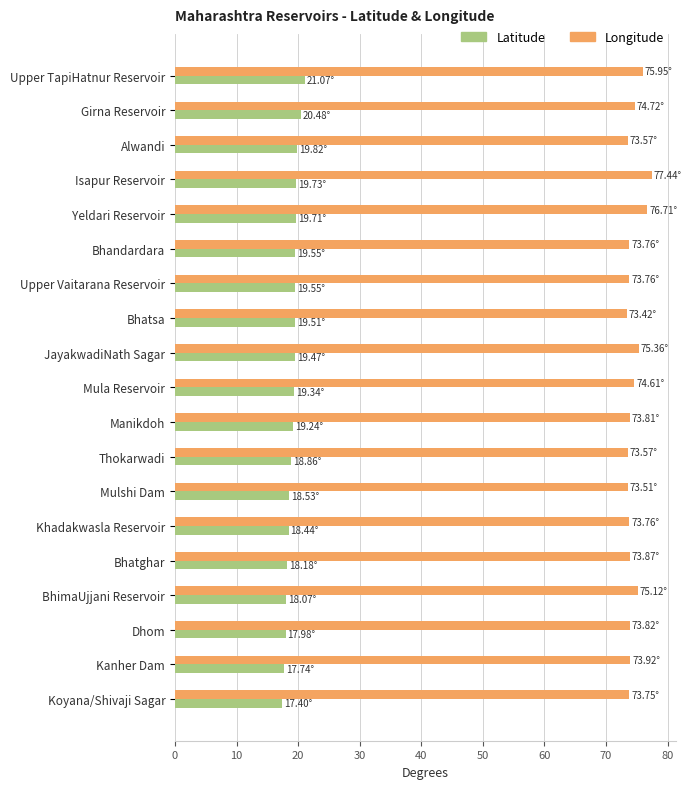

How many categories are shown in the chart?

19